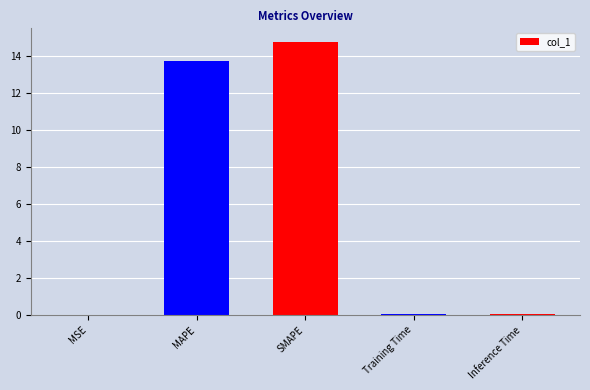

The value at MAPE is 13.8. True or false?

True